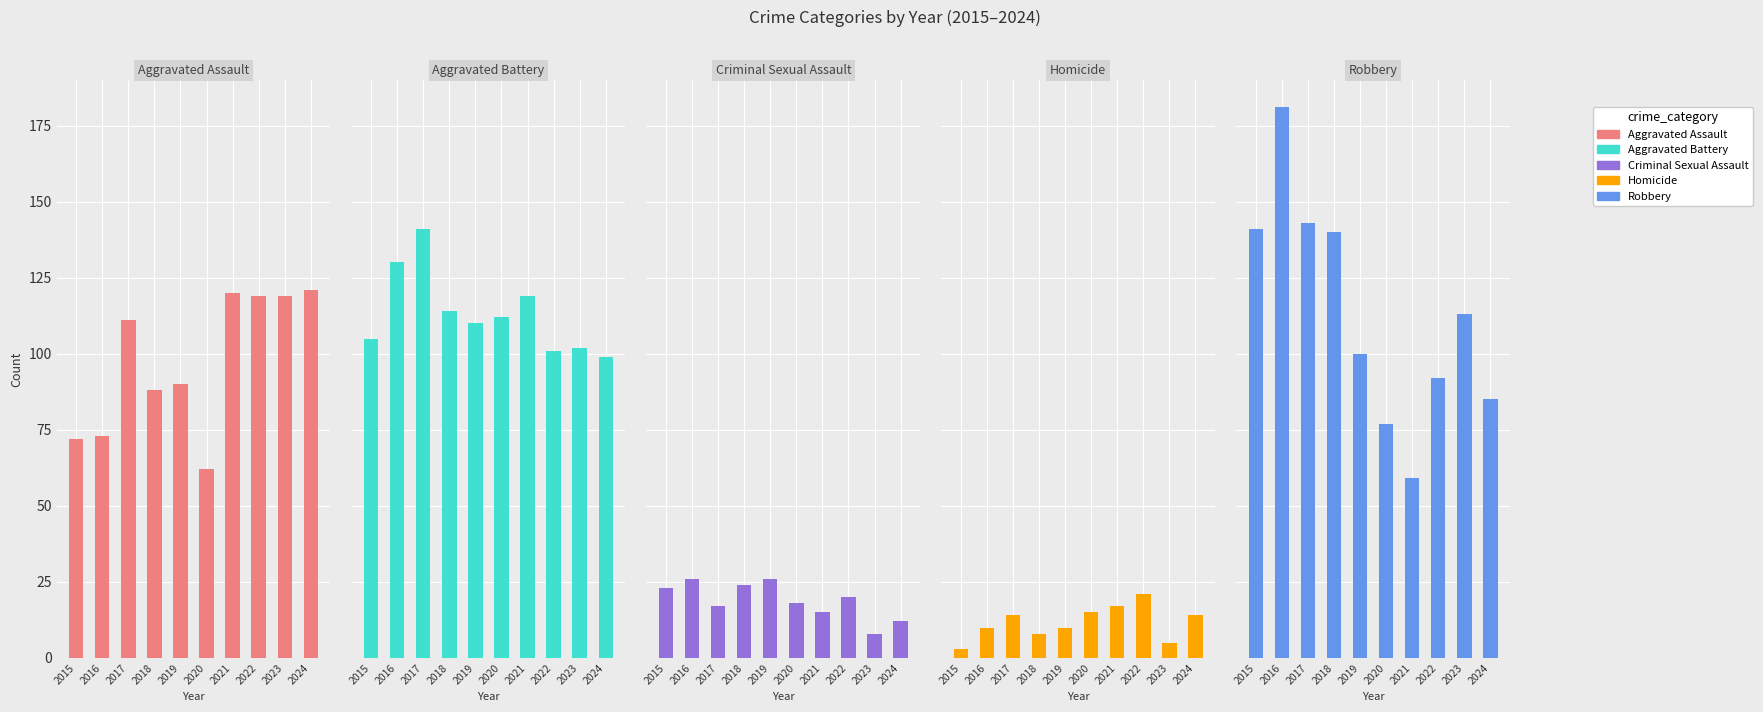

What is the difference between the maximum and minimum values in the Criminal Sexual Assault series?

18